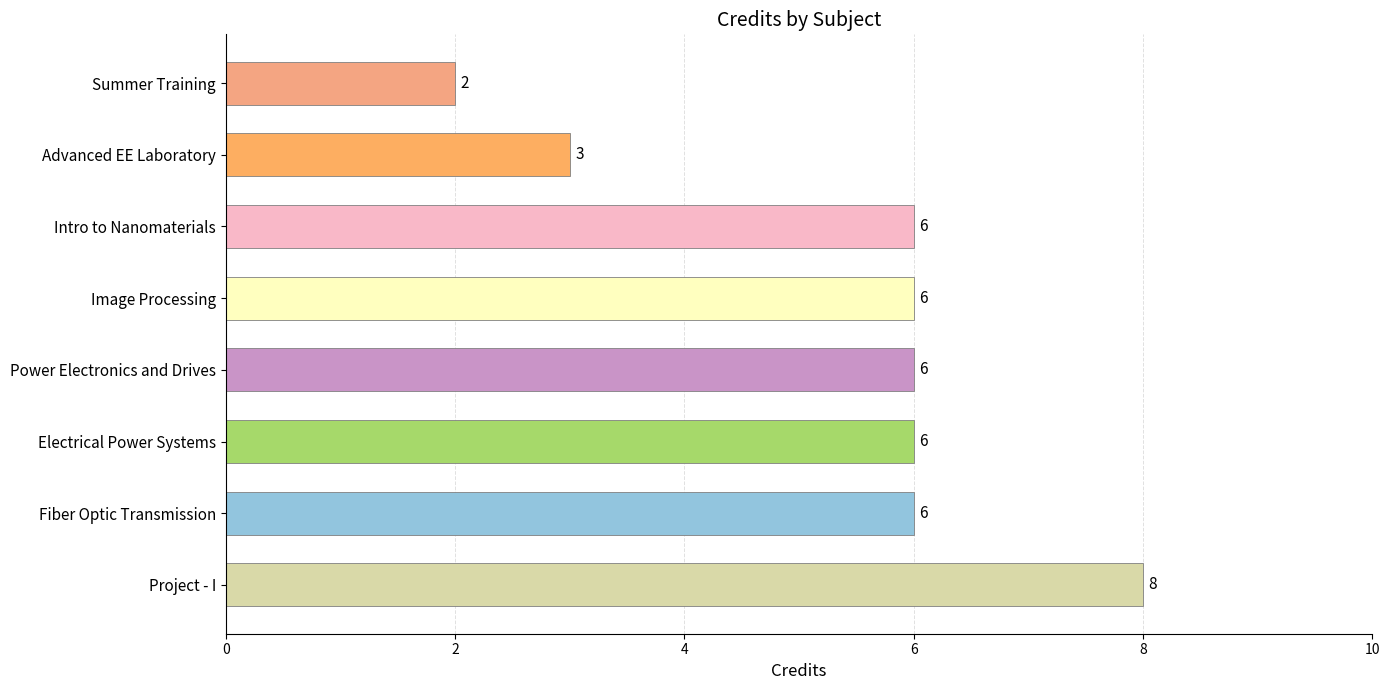

Count the values in the range 6 to 7.

5